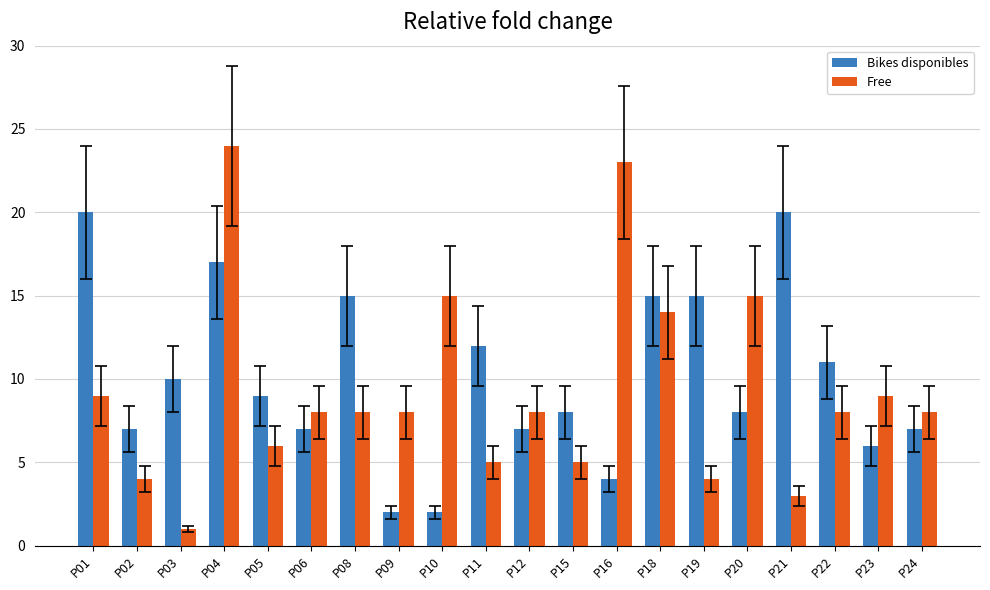

What is the average value of the Bikes disponibles series?

10